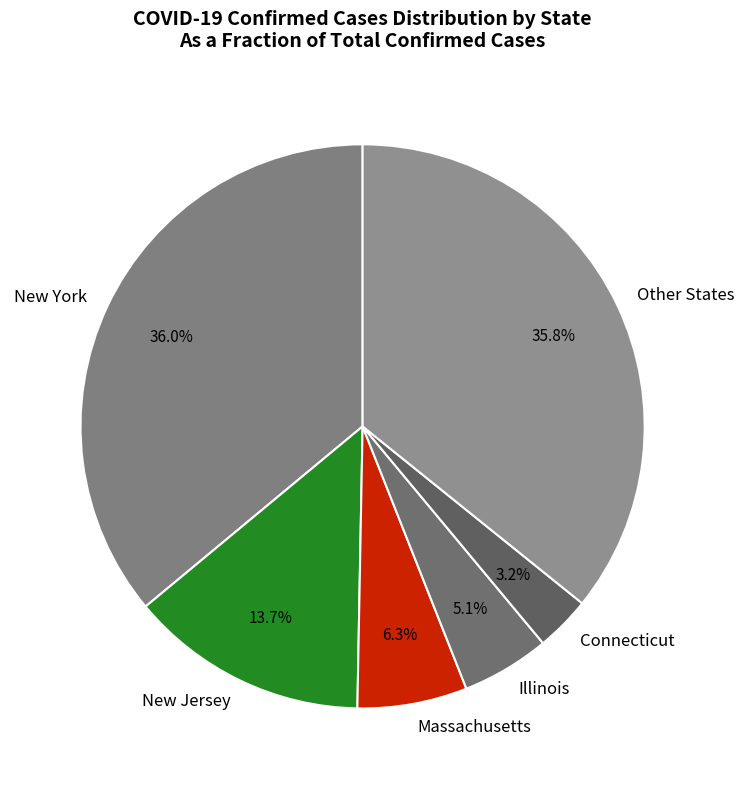

Which slice is the smallest?

Connecticut